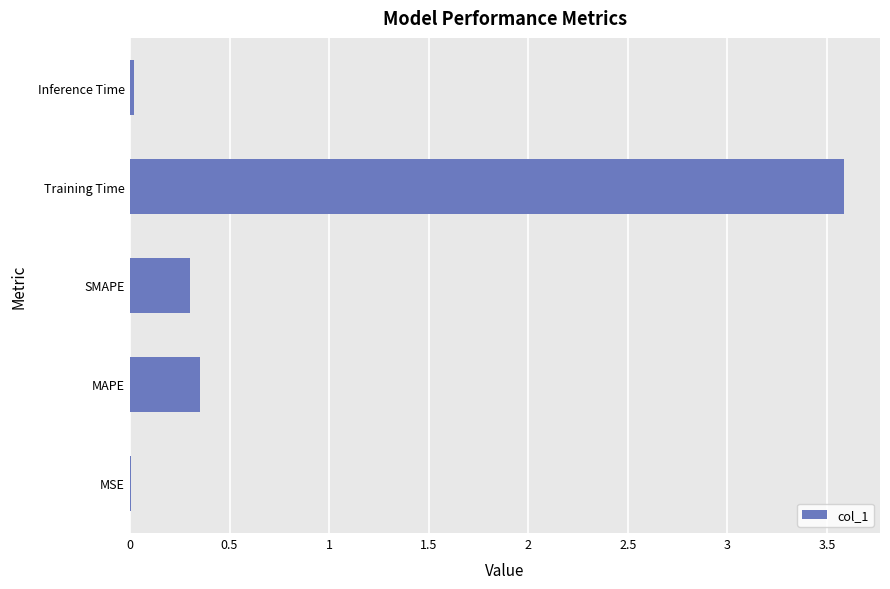

What is the sum of all values?

4.3